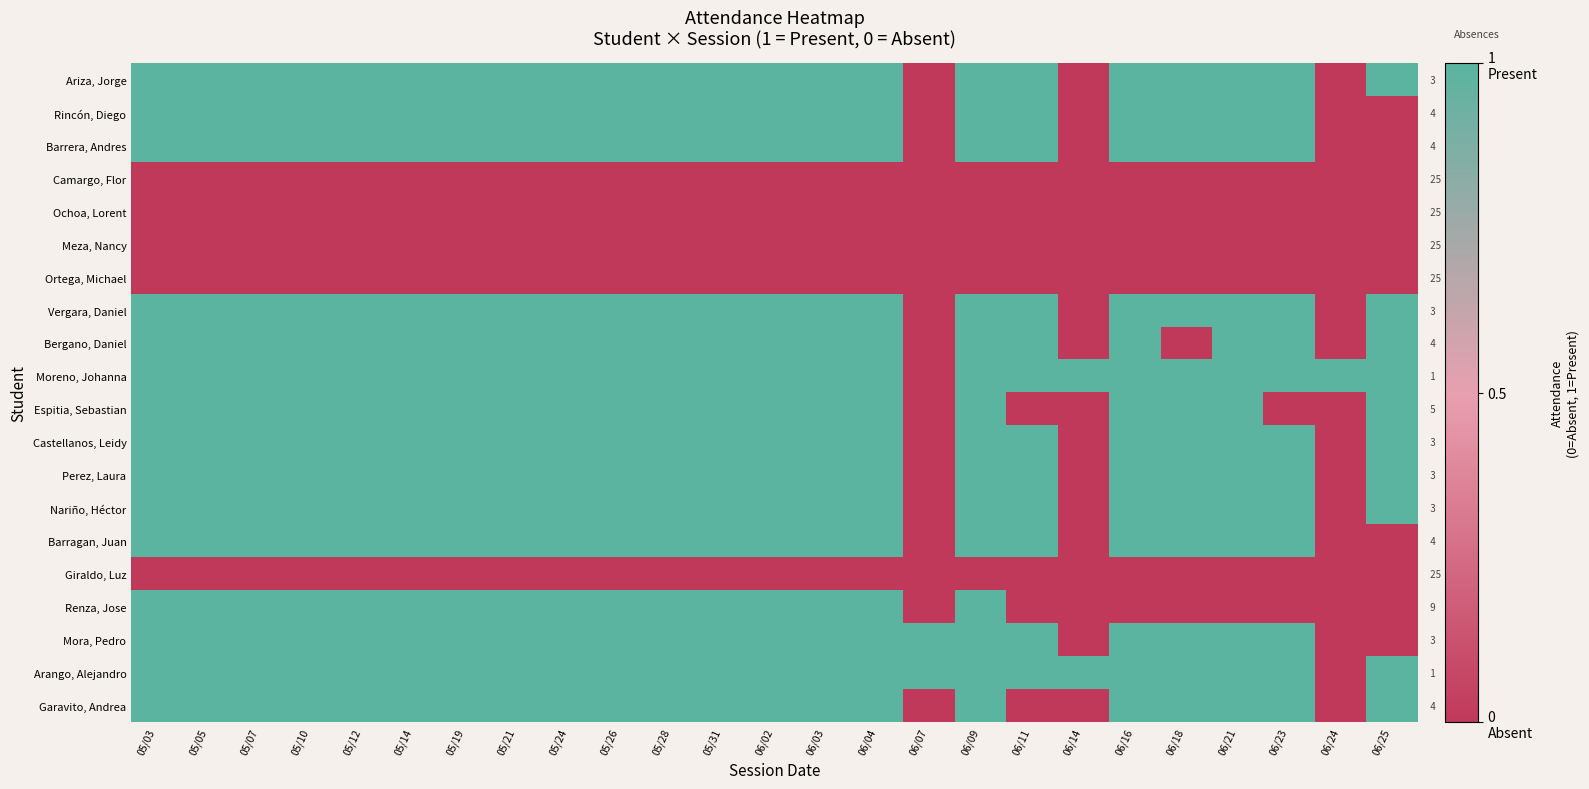

Count the Vergara, Daniel values in the range 1 to 2.

22